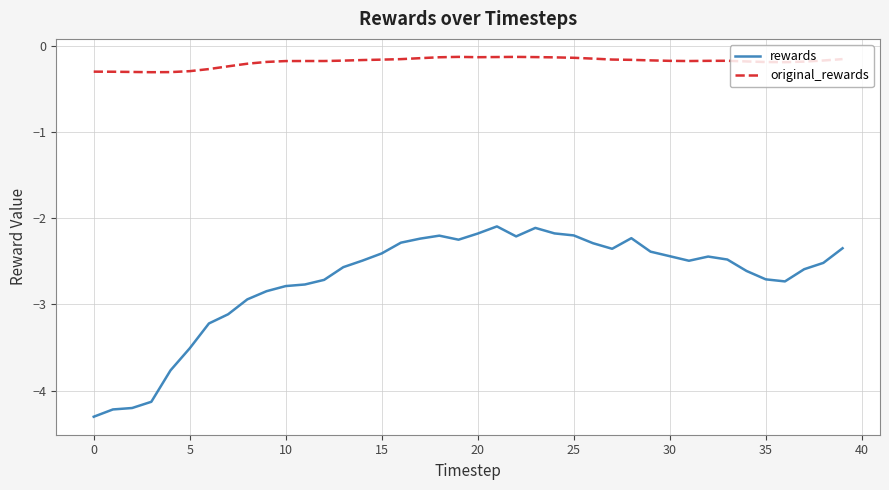

What is the minimum value shown in the chart?

-4.3